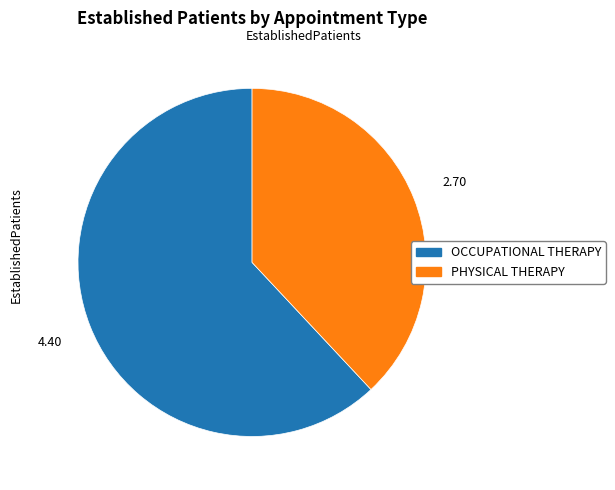

Is the sum of OCCUPATIONAL THERAPY and PHYSICAL THERAPY greater than half?

Yes